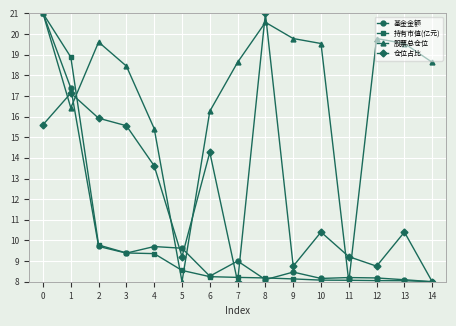

What value does the 仓位占比 series have at 10?

10.4